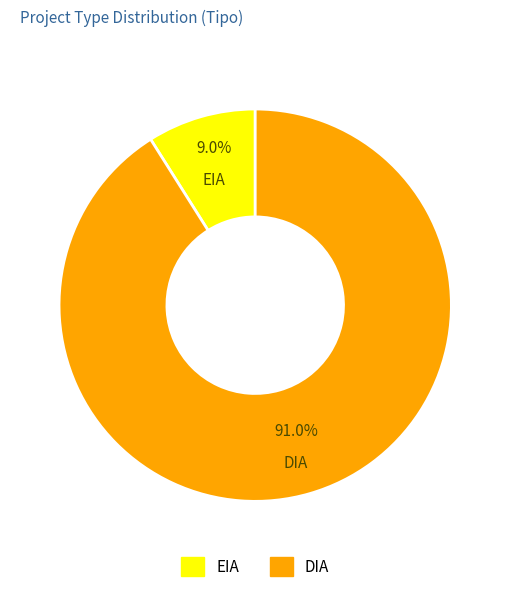

To the nearest percent, what is the difference between the largest and smallest slice percentages?

82%